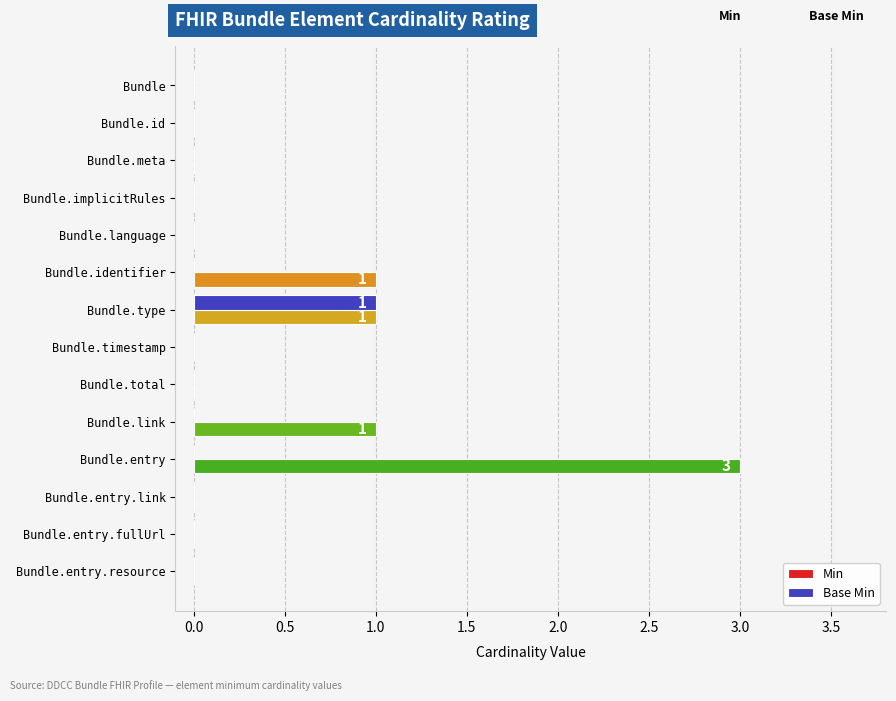

True or false: Min has a value of 0 at Bundle.entry.link.

True